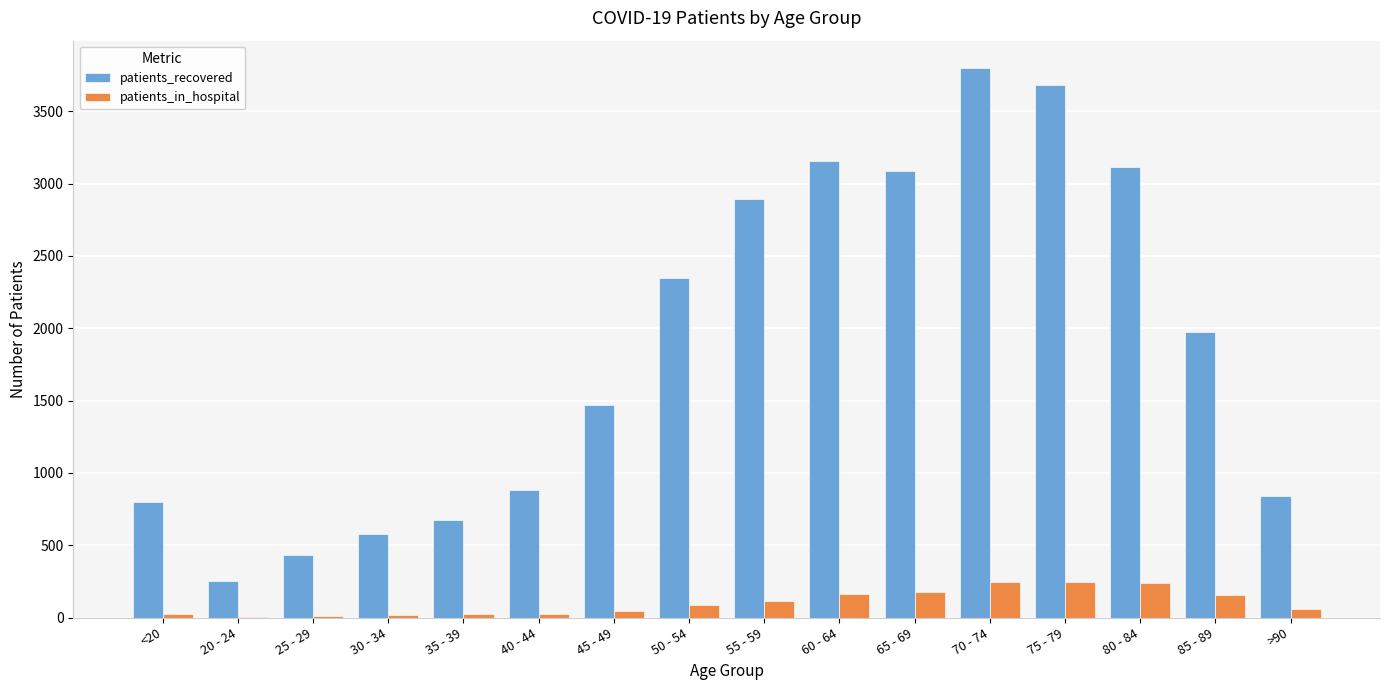

Which series changed the most between 30 - 34 and 50 - 54?

patients_recovered